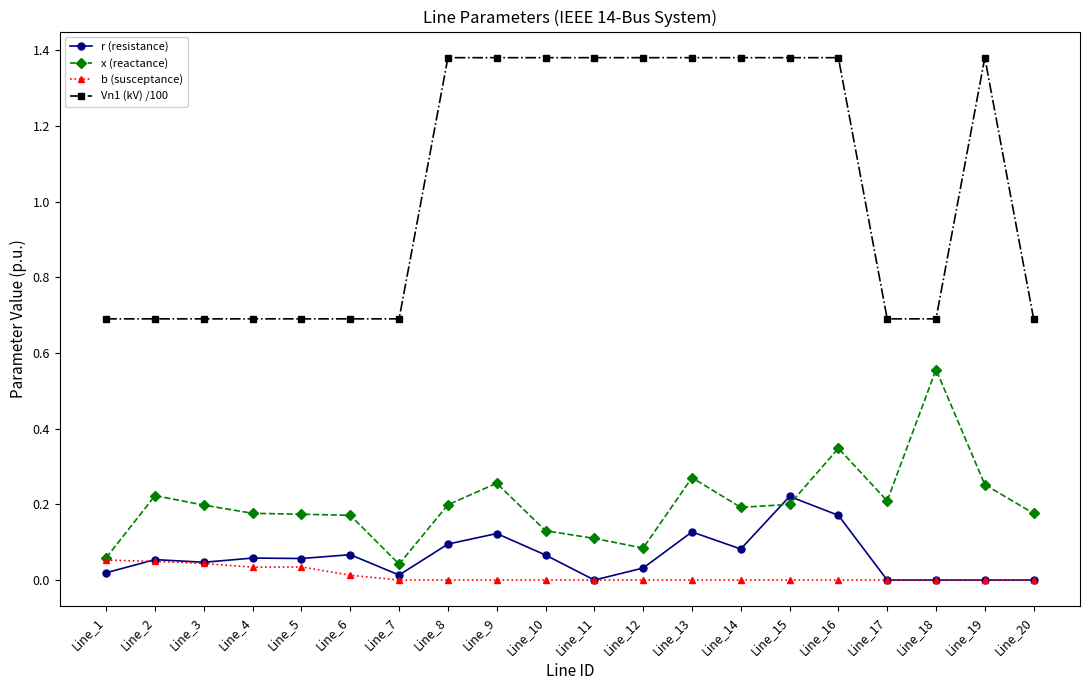

True or false: Vn1 (kV) /100 and x (reactance) intersect in this chart.

False